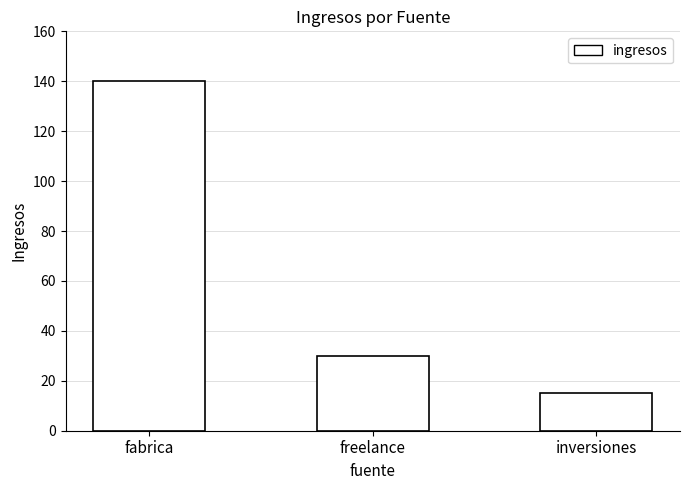

Rank the categories by value from lowest to highest.

inversiones, freelance, fabrica